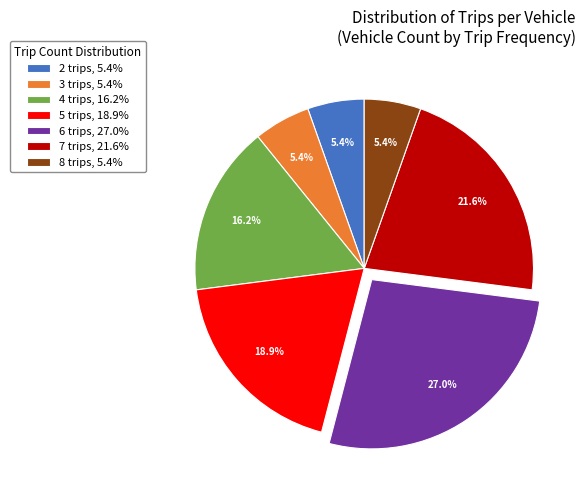

Between 7 trips, 21.6% and 6 trips, 27.0%, which is larger?

6 trips, 27.0%